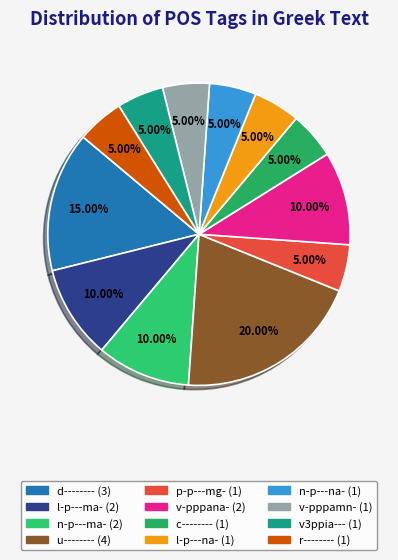

How much of the chart is everything except n-p---ma-?

90.0%